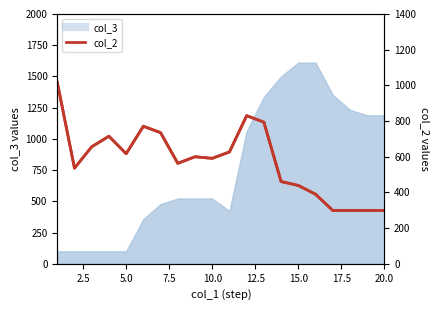

The chart shows a value of 1079 at 11. True or false?

False